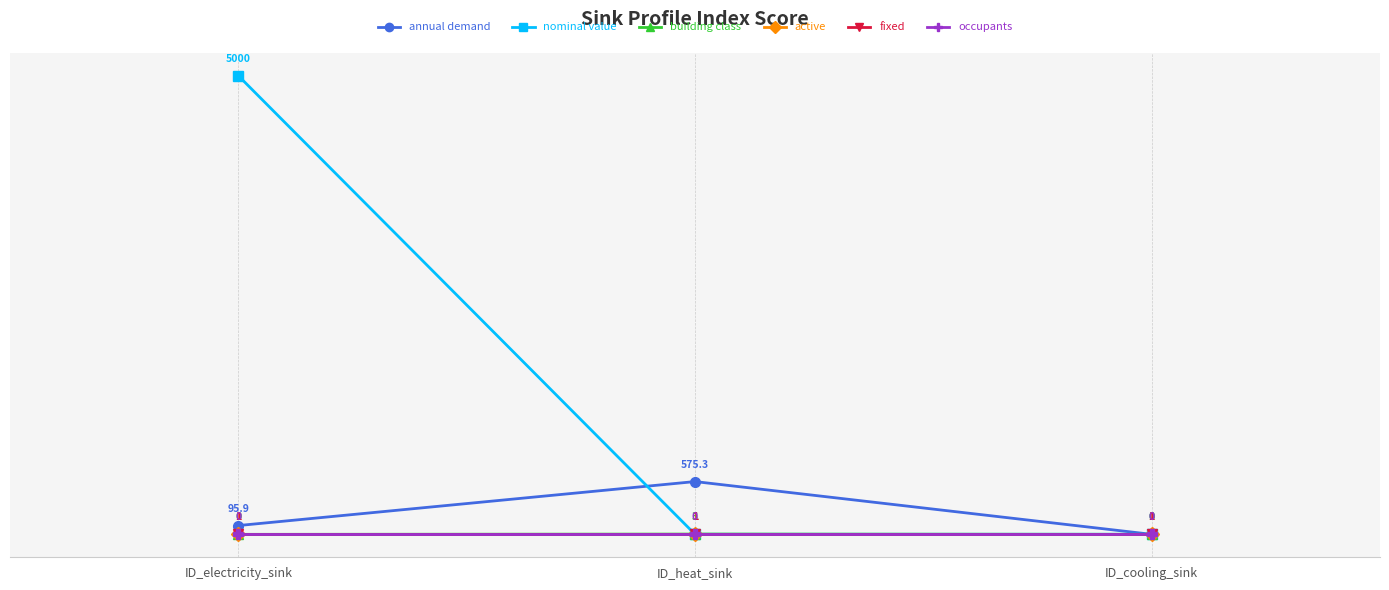

Which series has the widest spread of values?

nominal value